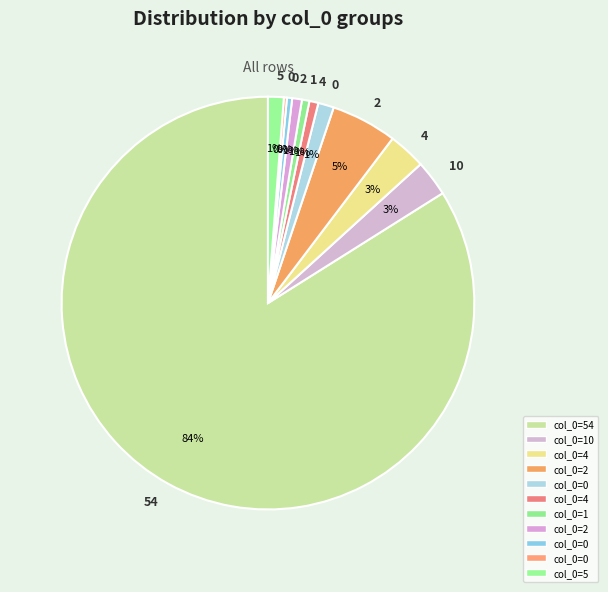

What is the largest slice in the pie chart?

54